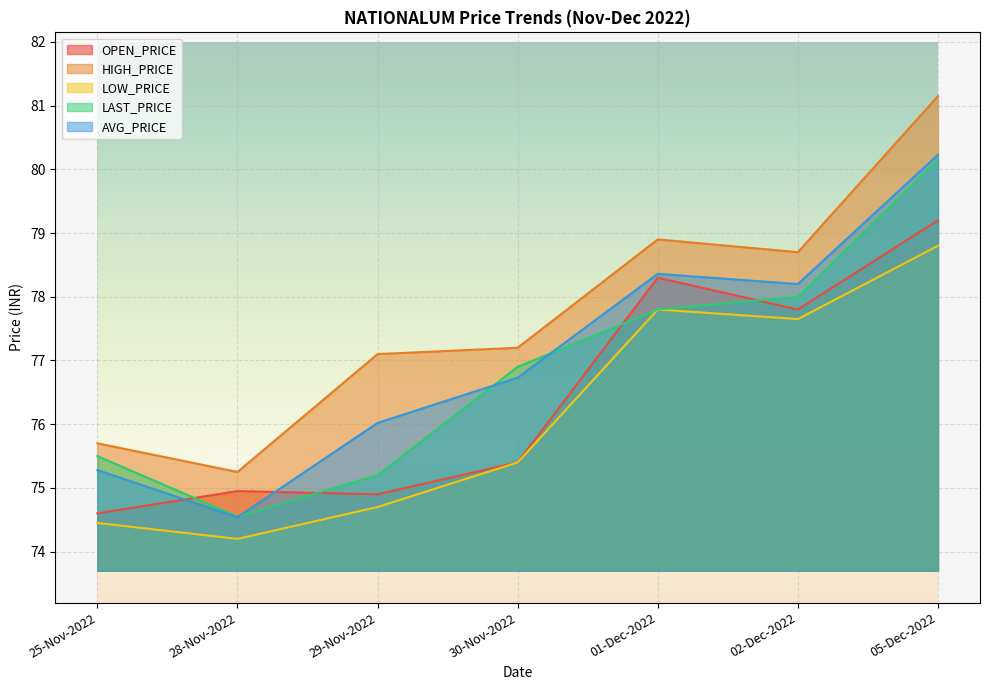

What value does the LOW_PRICE series have at 30-Nov-2022?

75.4